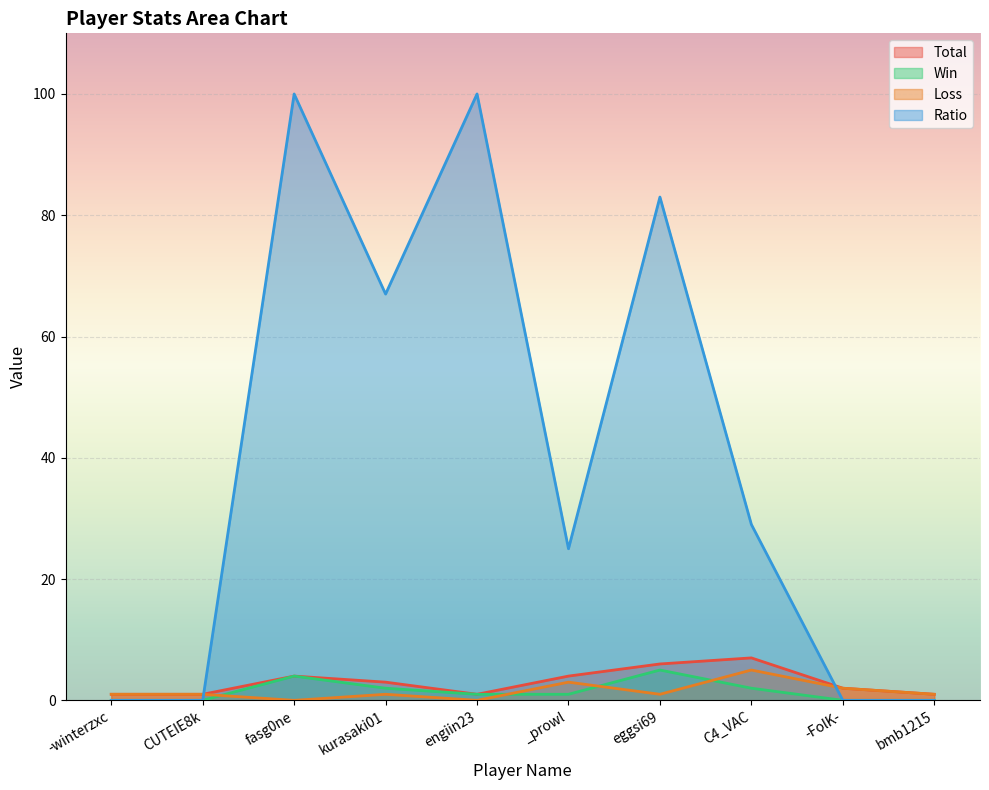

How many intersections are there between Total and Ratio?

2